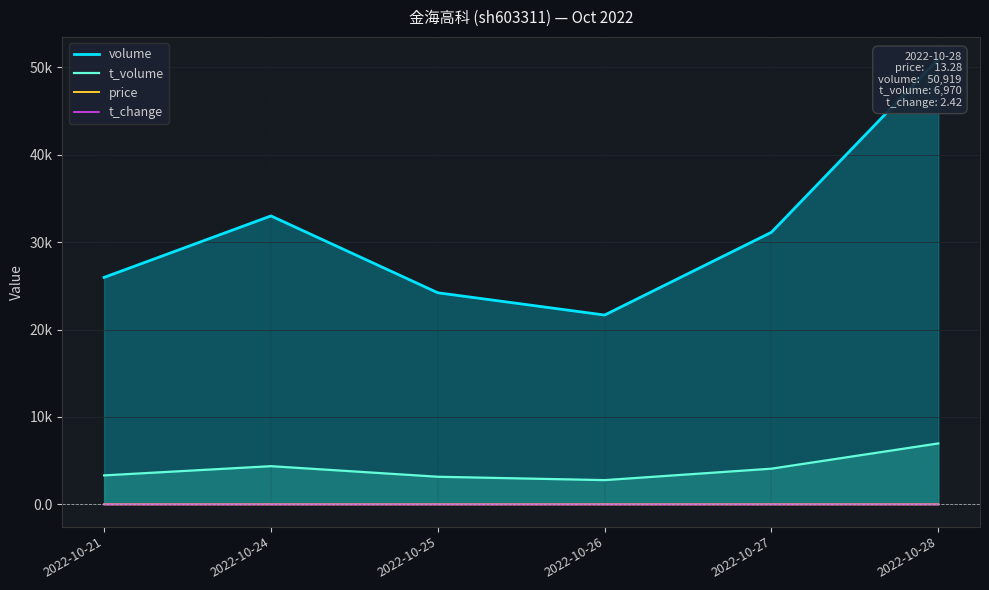

True or false: price and volume intersect in this chart.

False